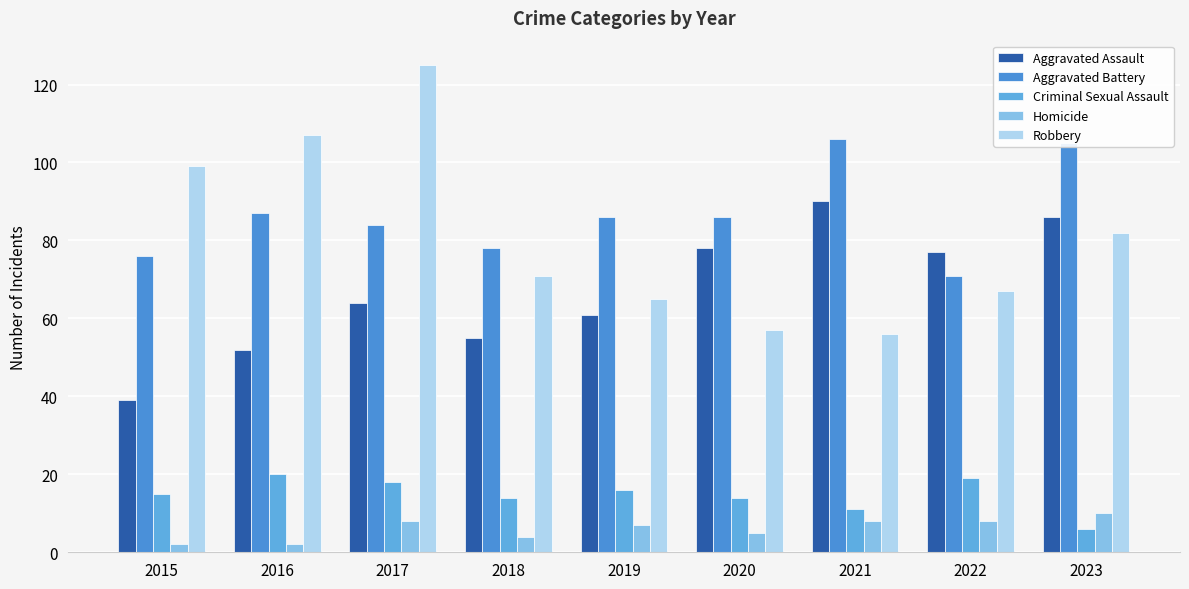

The value of Criminal Sexual Assault at 2015 is 26. True or false?

False